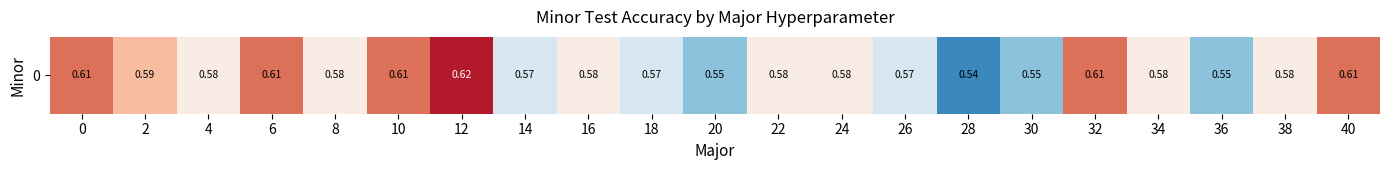

True or false: the data shows 0.6 at 14.

True